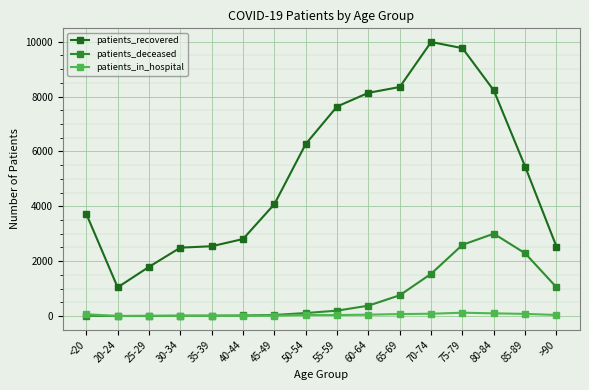

What is the difference between the maximum and second lowest values in the patients_in_hospital series?

112